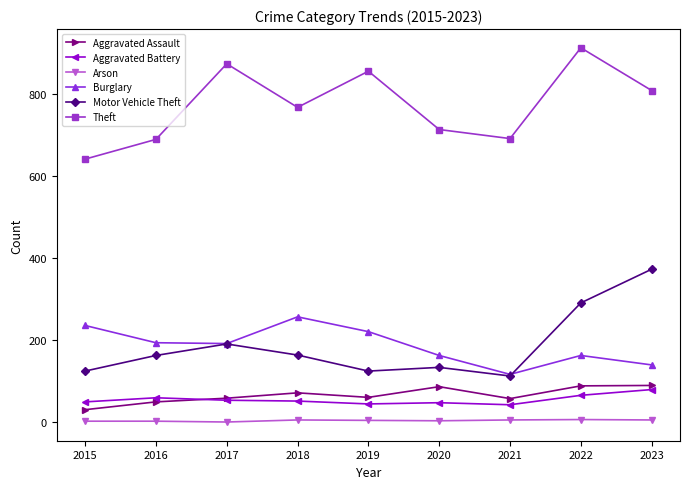

Rank the series by their maximum value, from lowest to highest.

Arson, Aggravated Battery, Aggravated Assault, Burglary, Motor Vehicle Theft, Theft